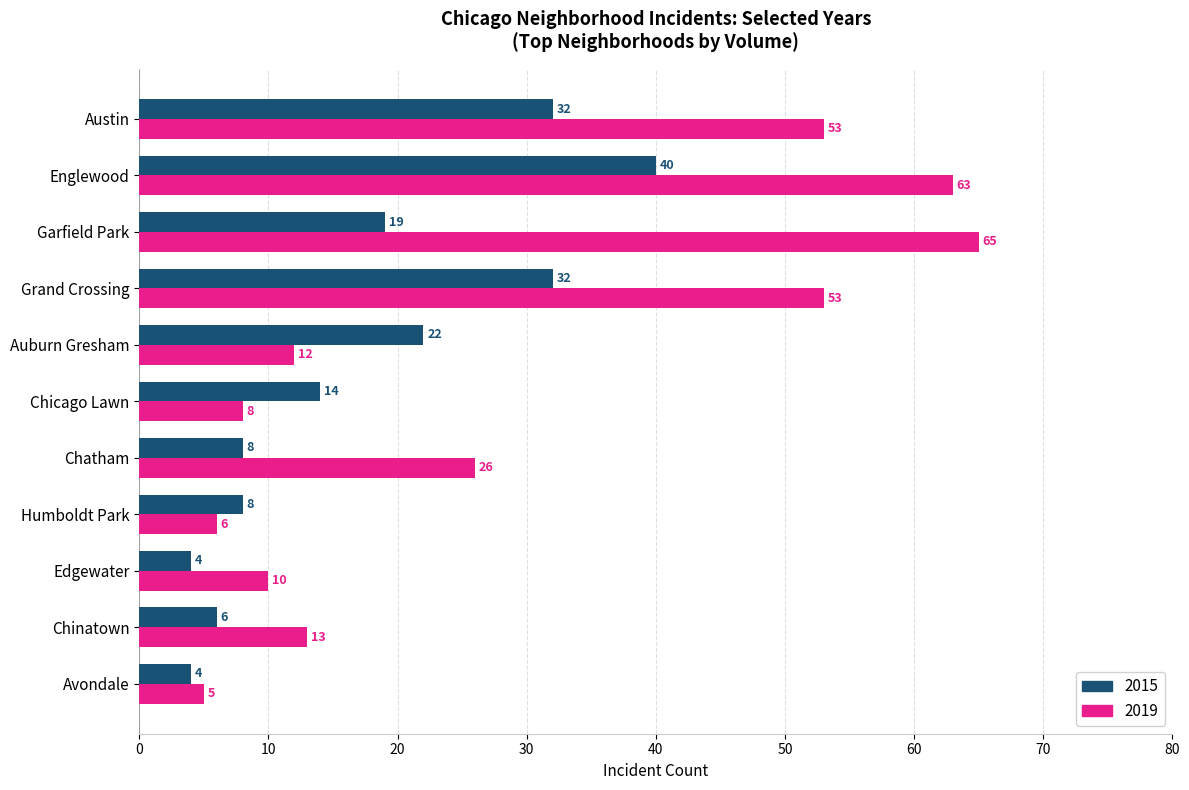

Between Chinatown and Avondale, which series saw the biggest shift?

2019